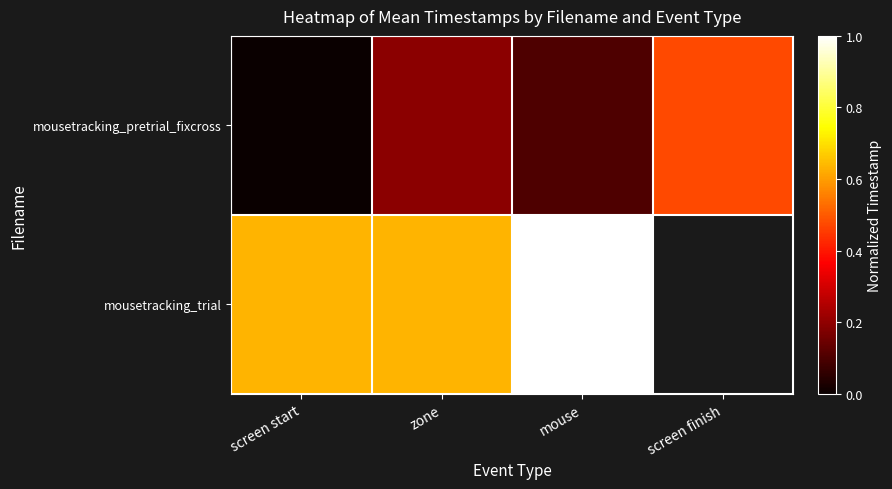

What is the difference between the maximum and minimum values in the mousetracking_trial series?

0.4